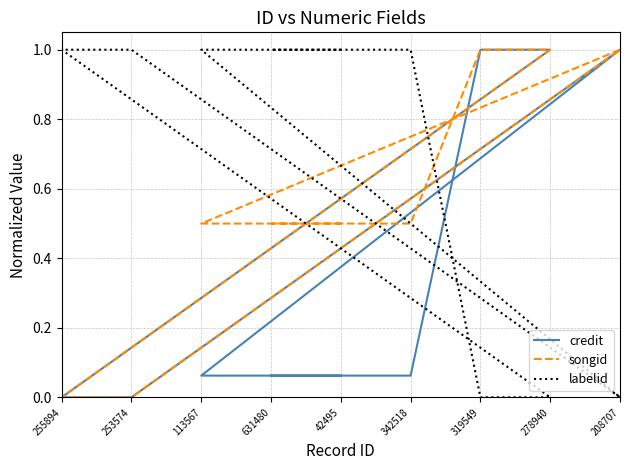

Between 208707 and 253574, which series saw the biggest shift?

credit